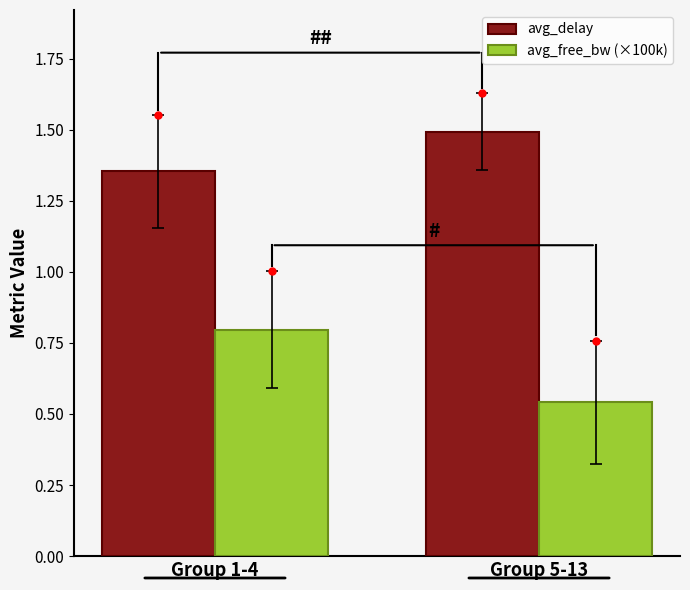

At which label is avg_free_bw (×100k) closest to 0?

Group 5-13